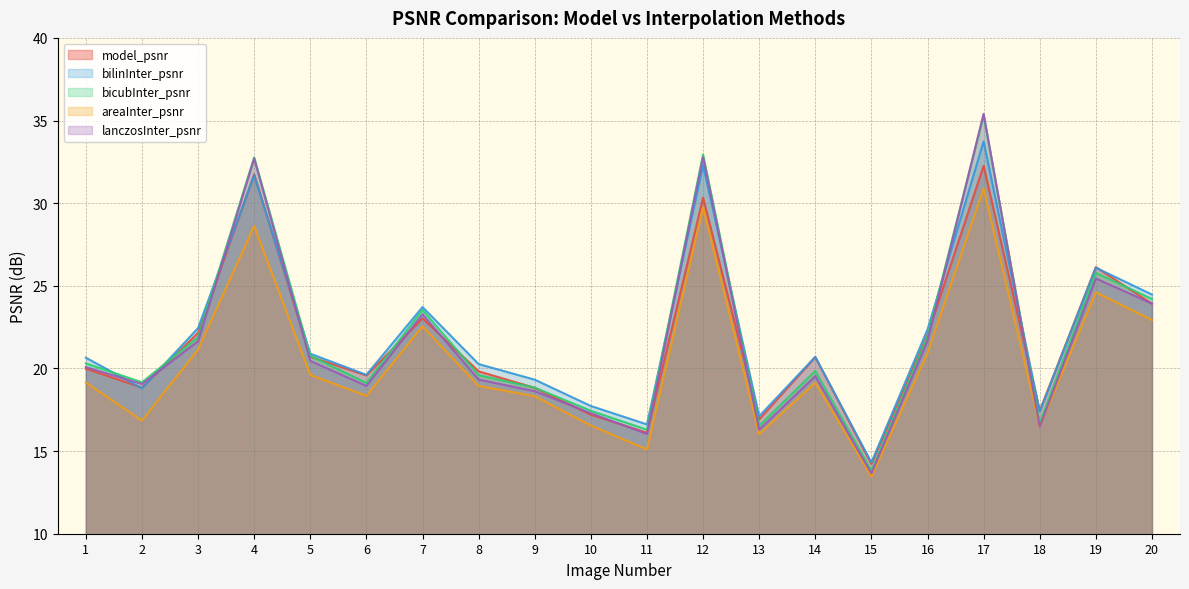

What is the total value across all series at 17?

167.6